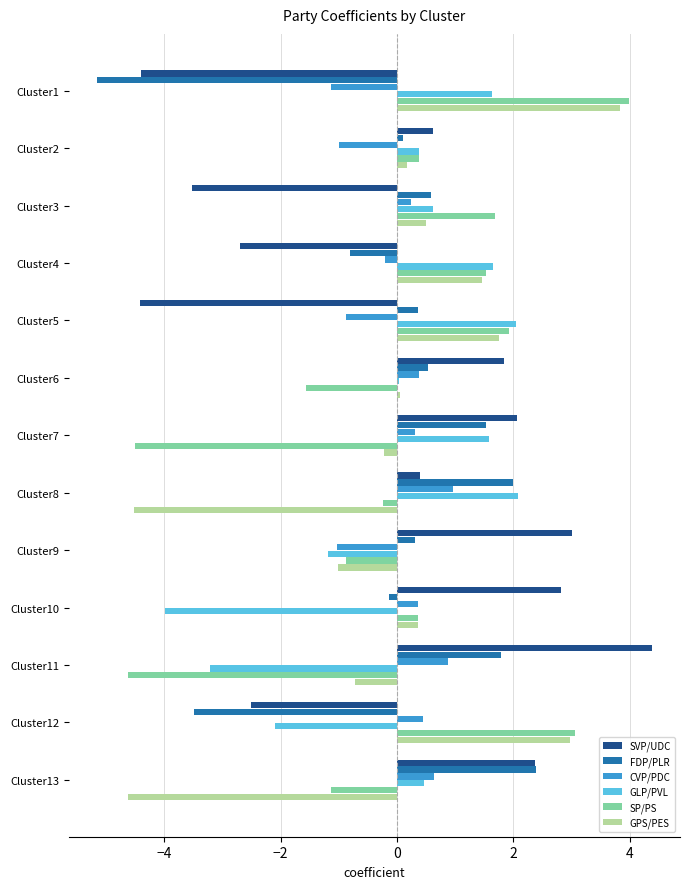

True or false: SVP/UDC has a value of 3.0 at Cluster9.

True